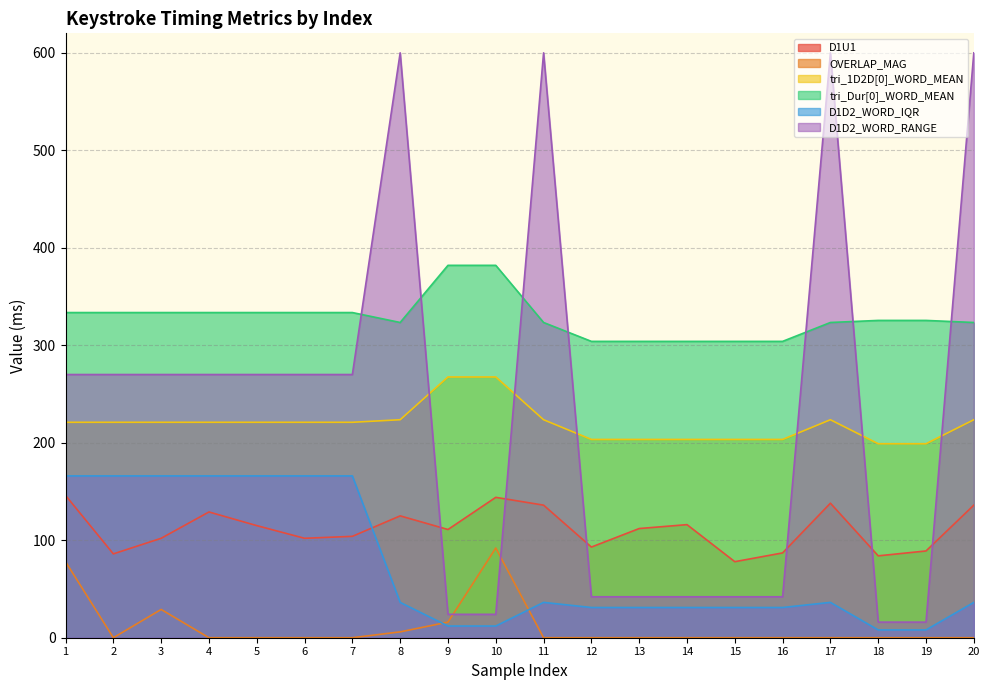

Where is D1D2_WORD_IQR nearest to the value 87?

8